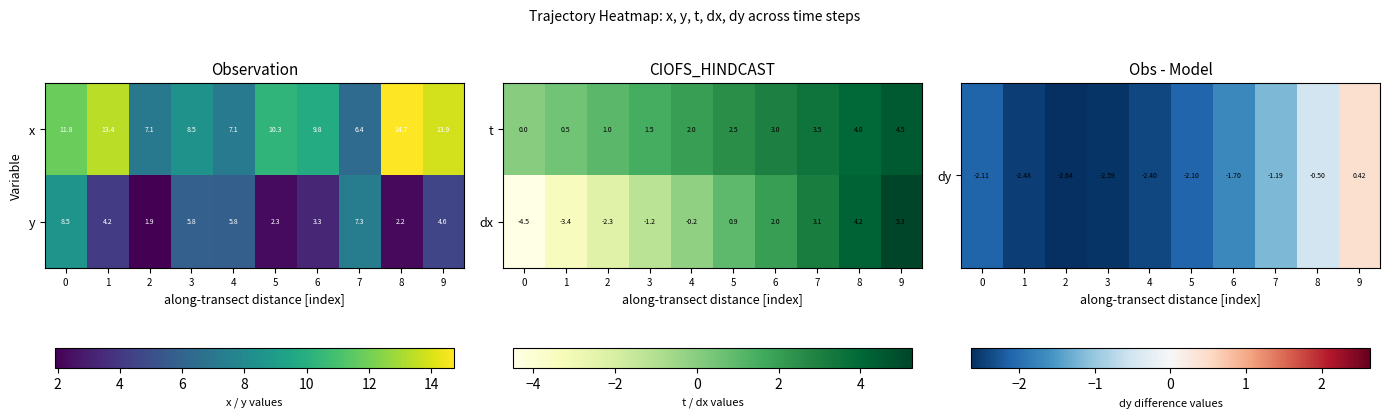

What is the approximate value of dx at 4?

-0.2